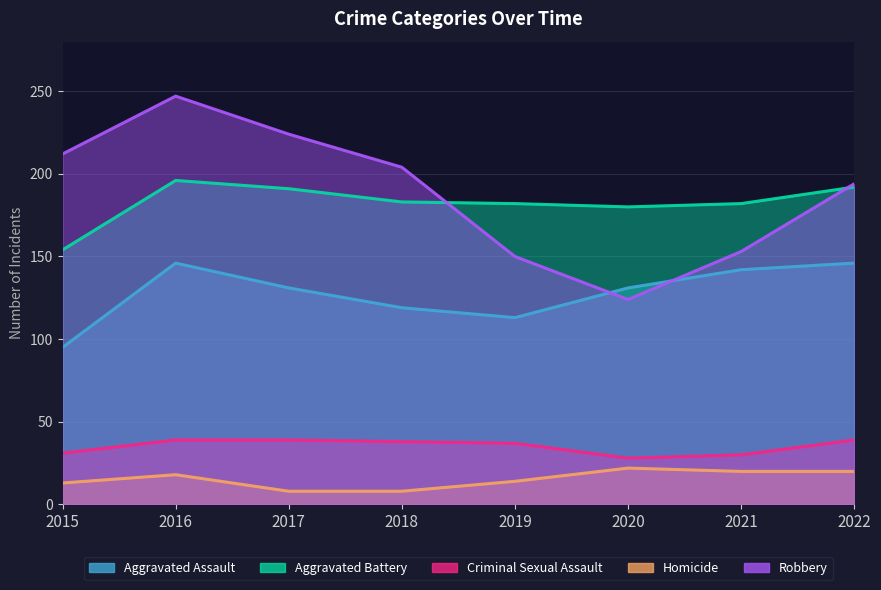

At which label is Aggravated Battery closest to 175?

2020